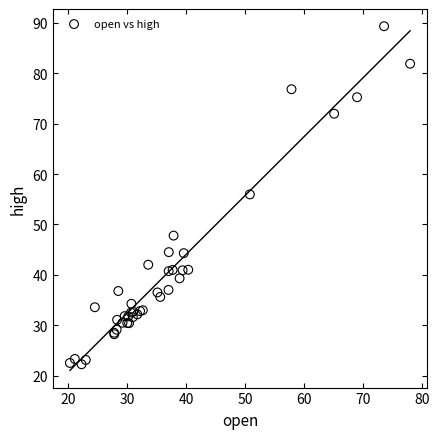

What Y value in the scatter plot is closest to 55?

56.0